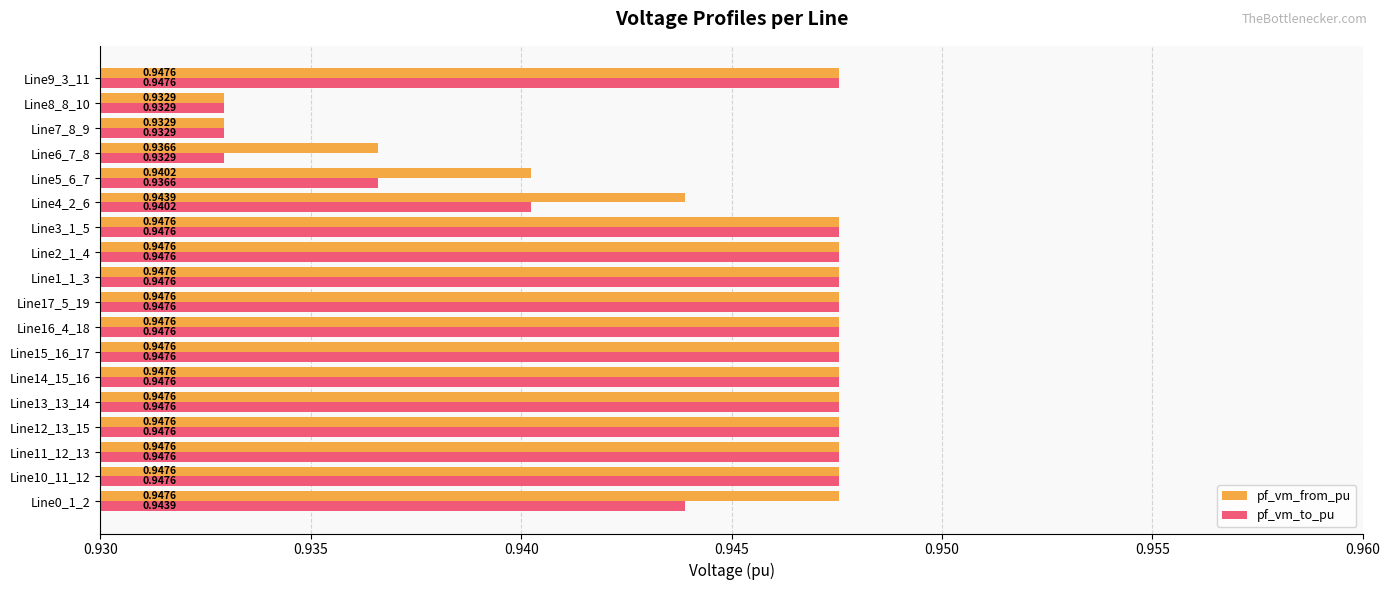

What are all the series names shown in the legend?

pf_vm_from_pu, pf_vm_to_pu